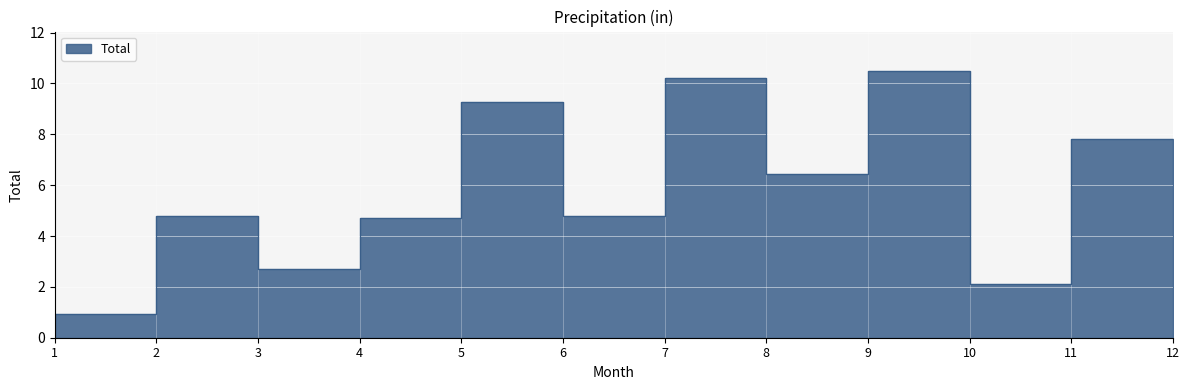

What is the minimum value shown in the chart?

0.9